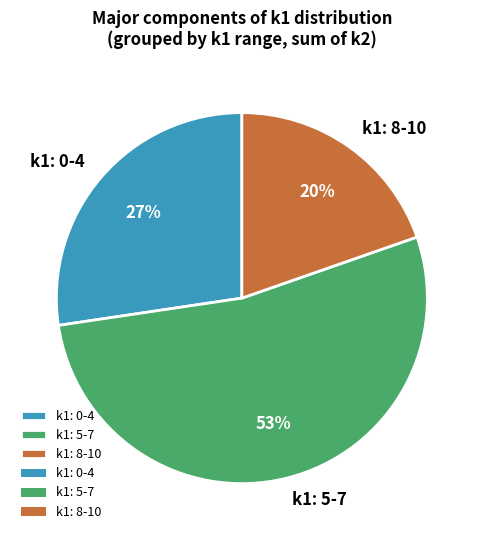

Is the sum of k1: 5-7 and k1: 0-4 greater than half?

Yes